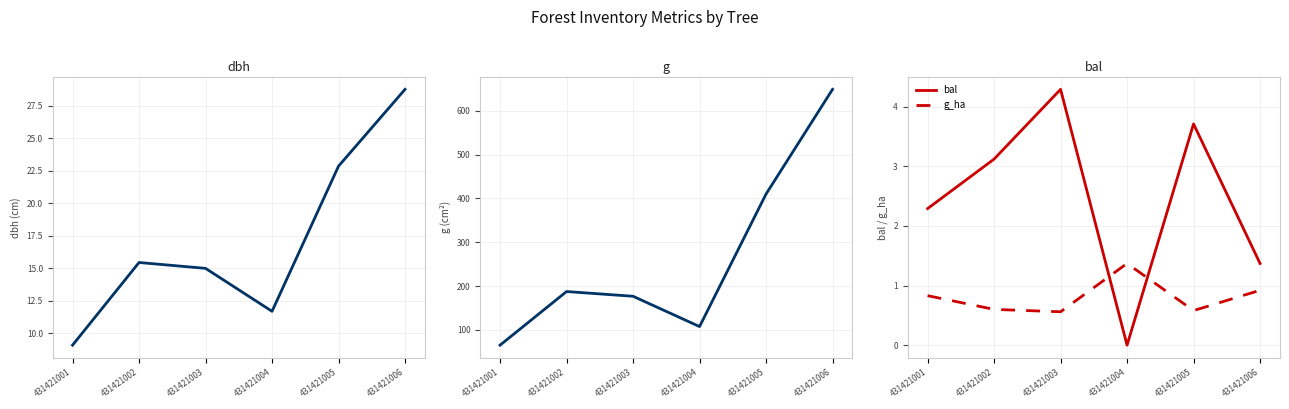

What is the approximate value of g_ha at 431421001?

0.8